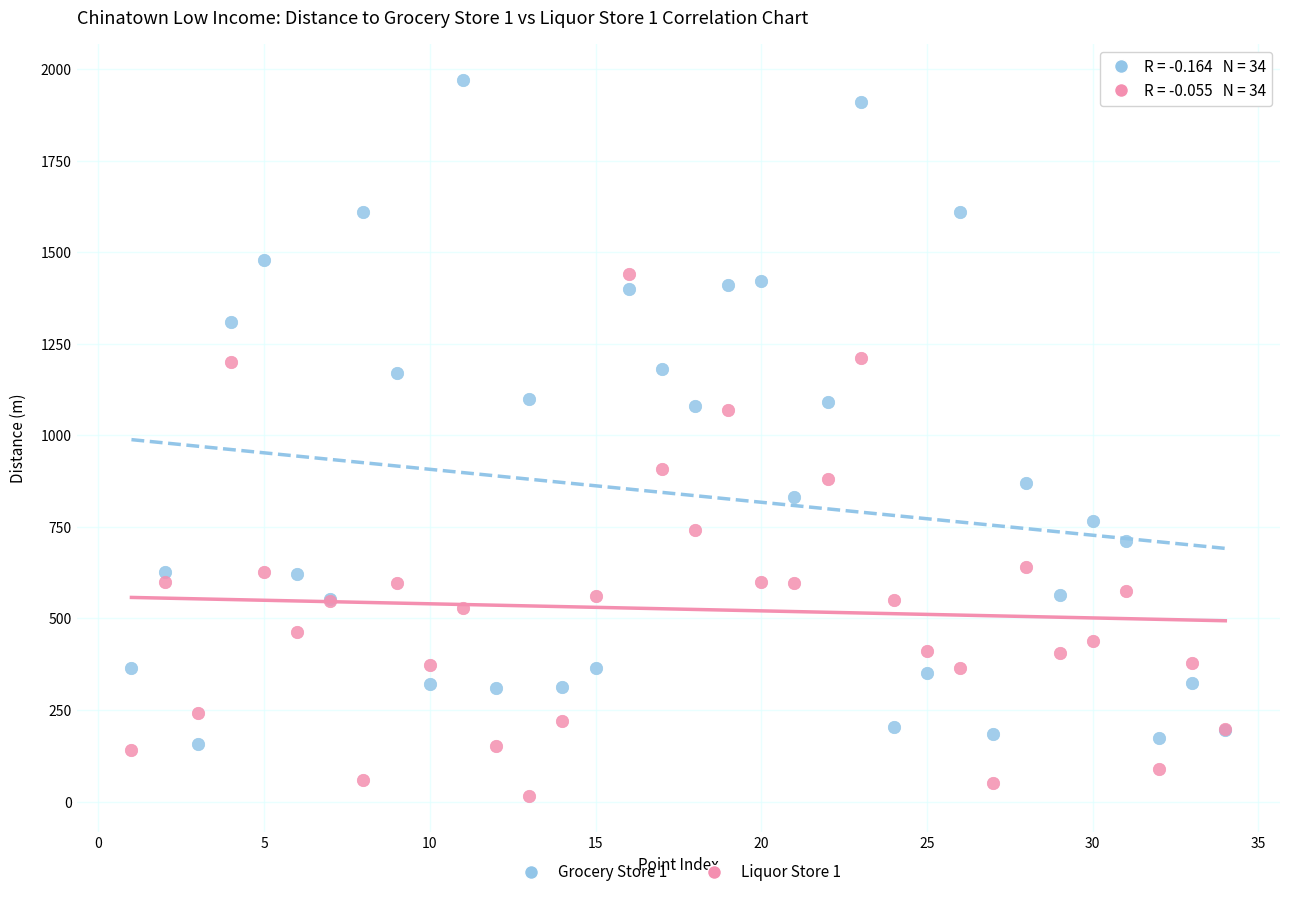

What are all the series names shown in the legend?

Grocery Store 1, Liquor Store 1